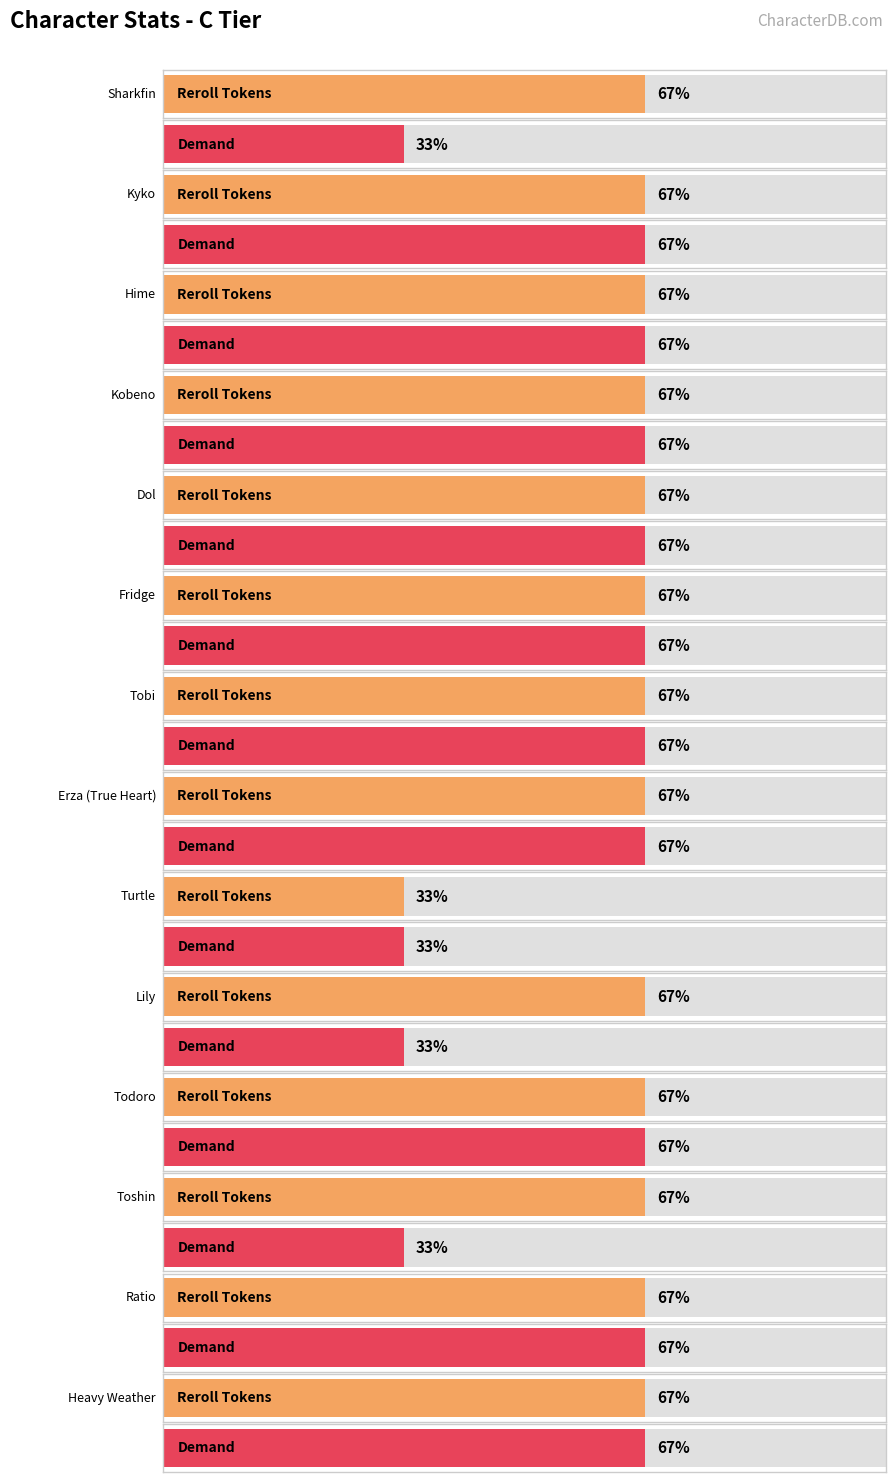

What is the label of the 10th bar from the right?

Dol